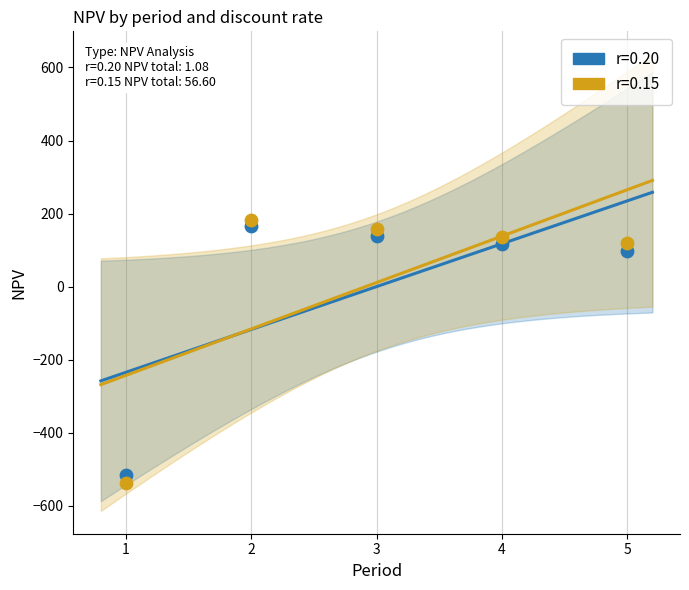

Which series has the widest spread of Y values?

r=0.15